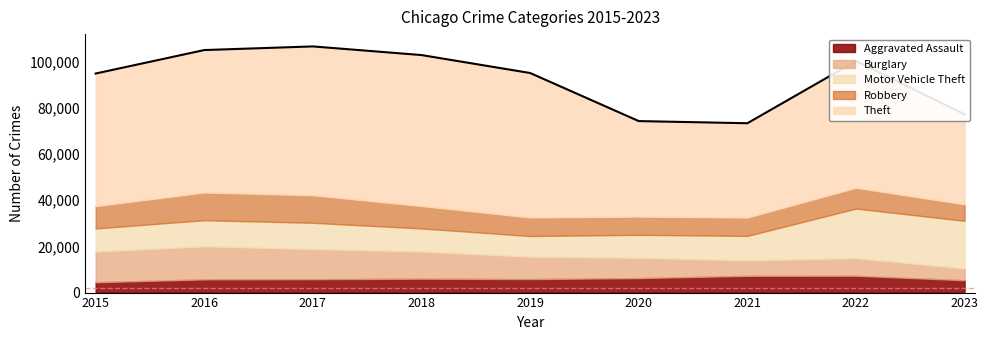

Which category has the highest value in the Theft series?

2018